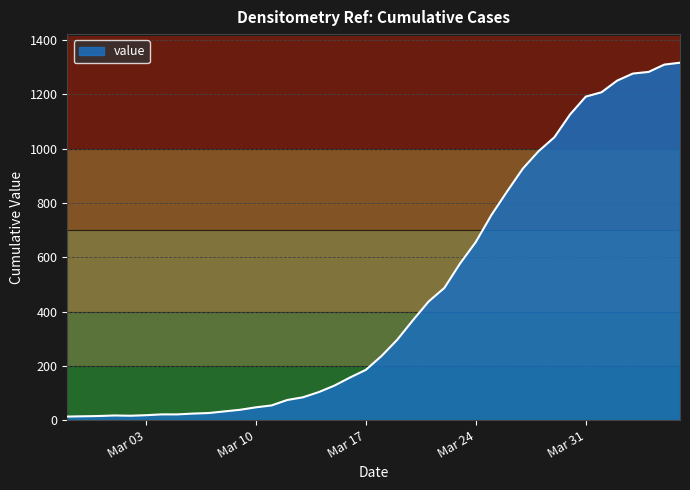

What is the difference between the maximum and minimum values?

1304